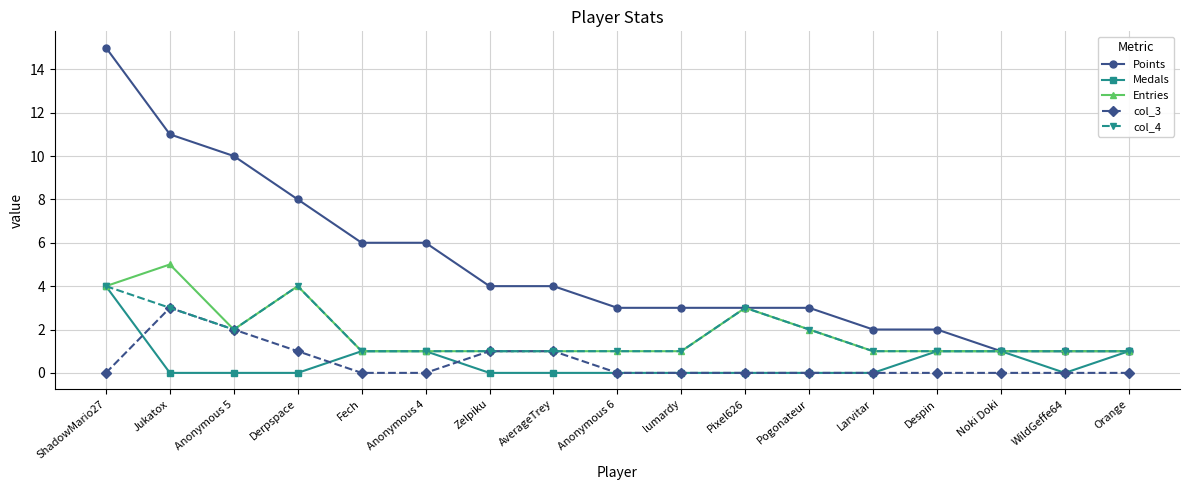

What is the difference between the highest and lowest values at ShadowMario27?

15